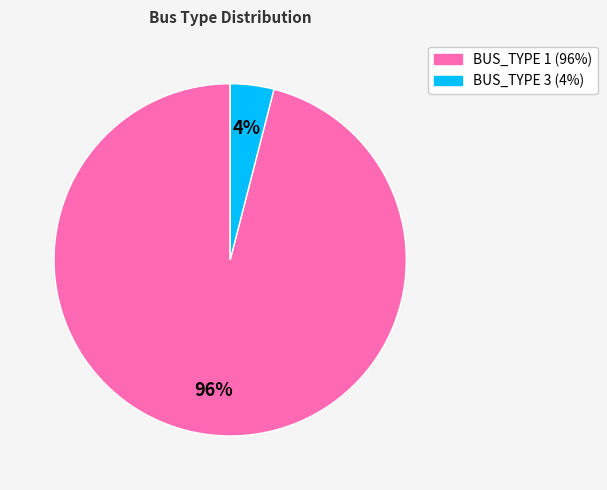

Is there any slice that represents more than half of the pie?

Yes